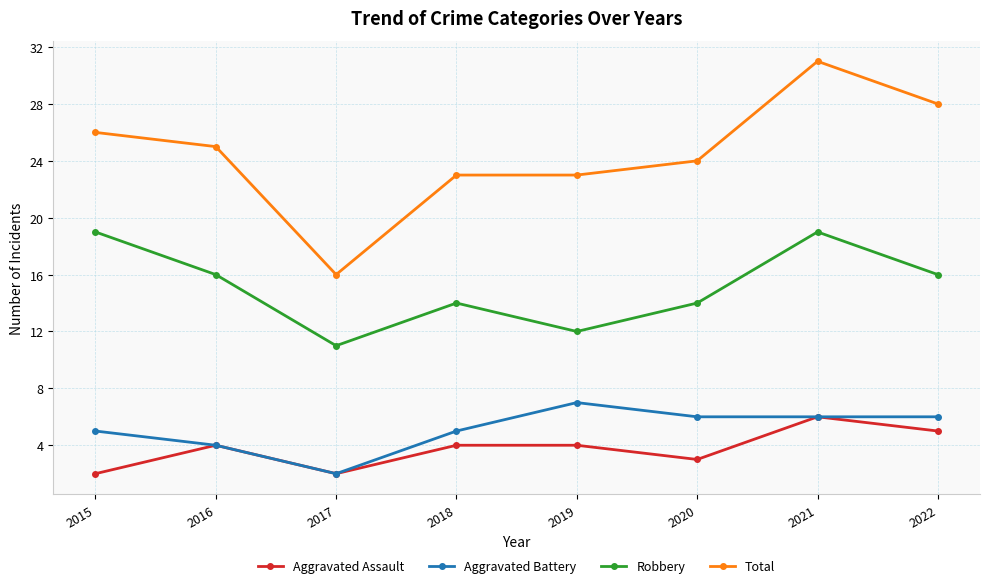

What is the average value of the Aggravated Assault series?

4